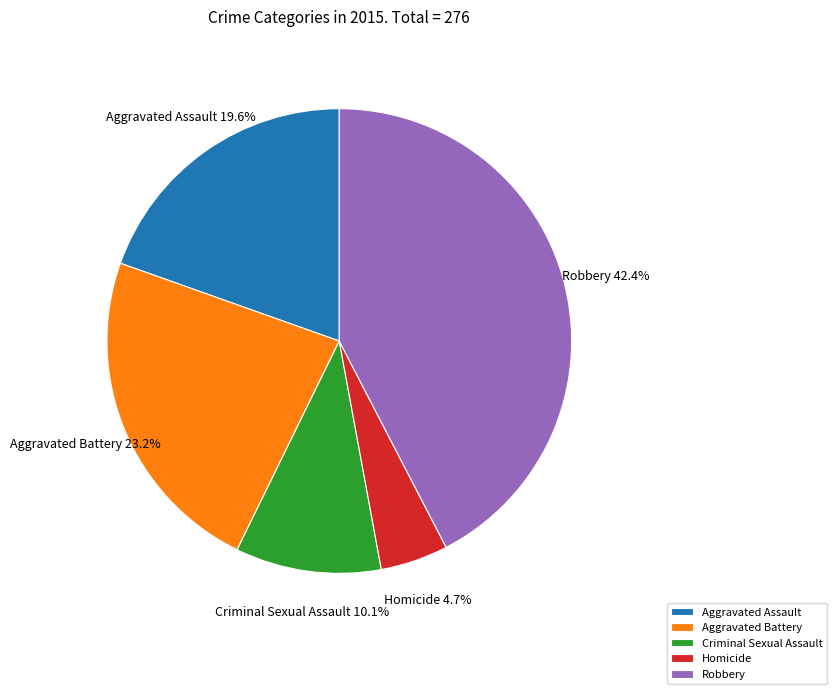

To the nearest percent, what is the difference between the largest and smallest slice percentages?

38%